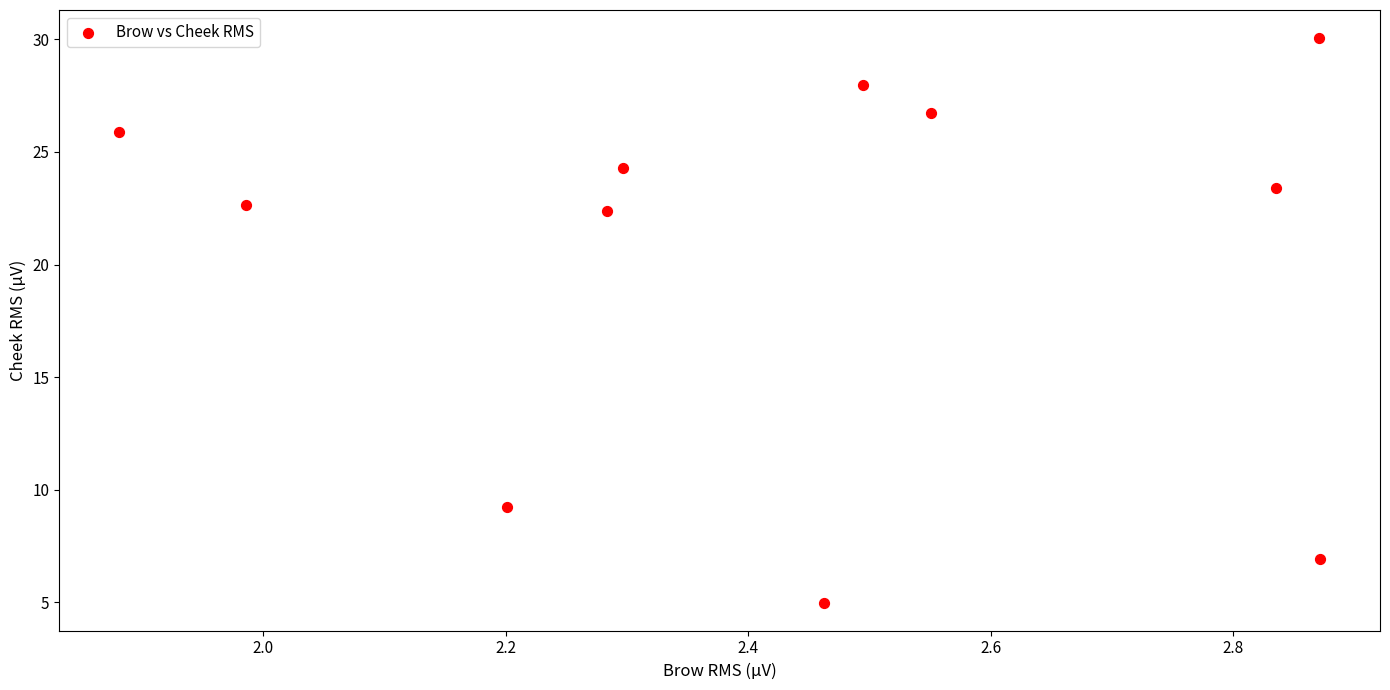

What is the average Y value?

20.4